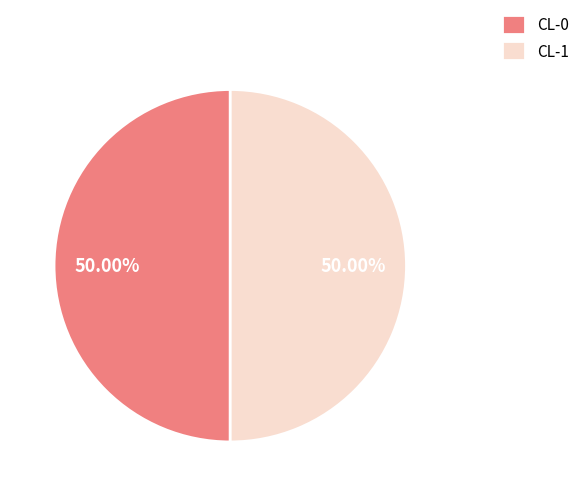

What percentage is NOT represented by CL-0?

50.0%